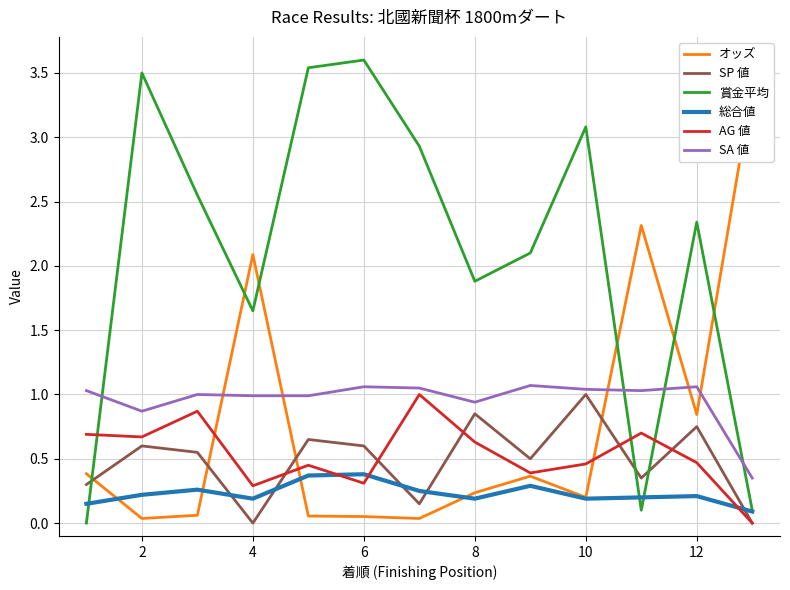

How many intersections are there between SP 値 and AG 値?

5